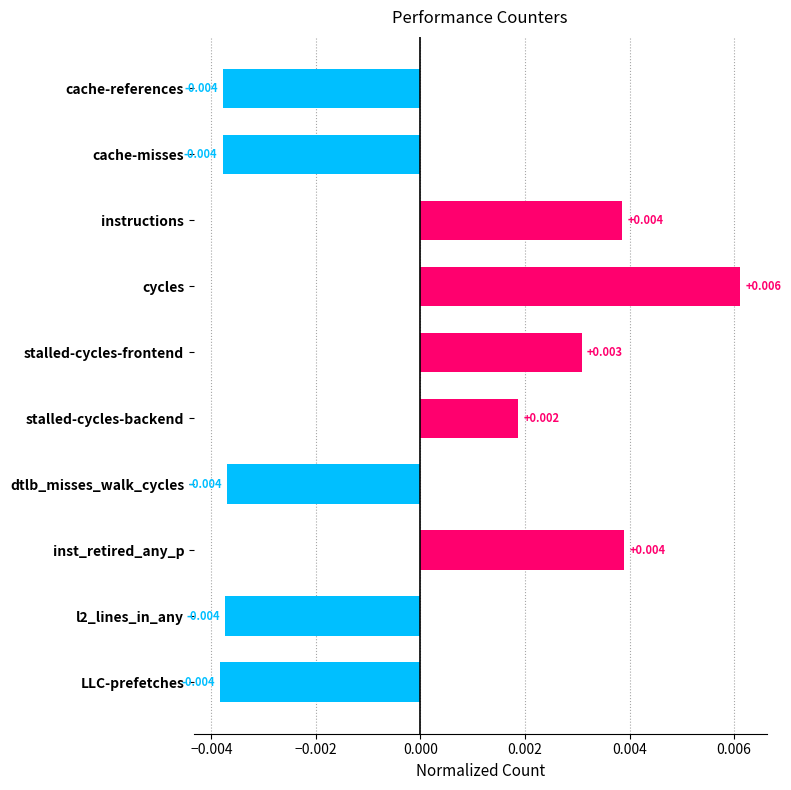

Where is the data nearest to the value 0?

stalled-cycles-backend